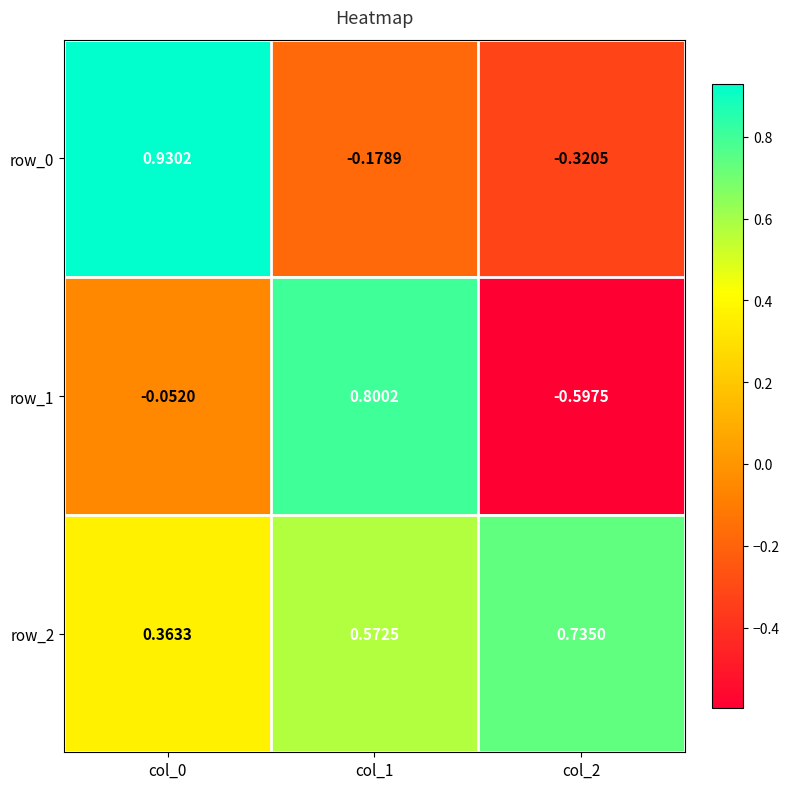

Is it true that row_1 equals -0.6 at col_2?

True